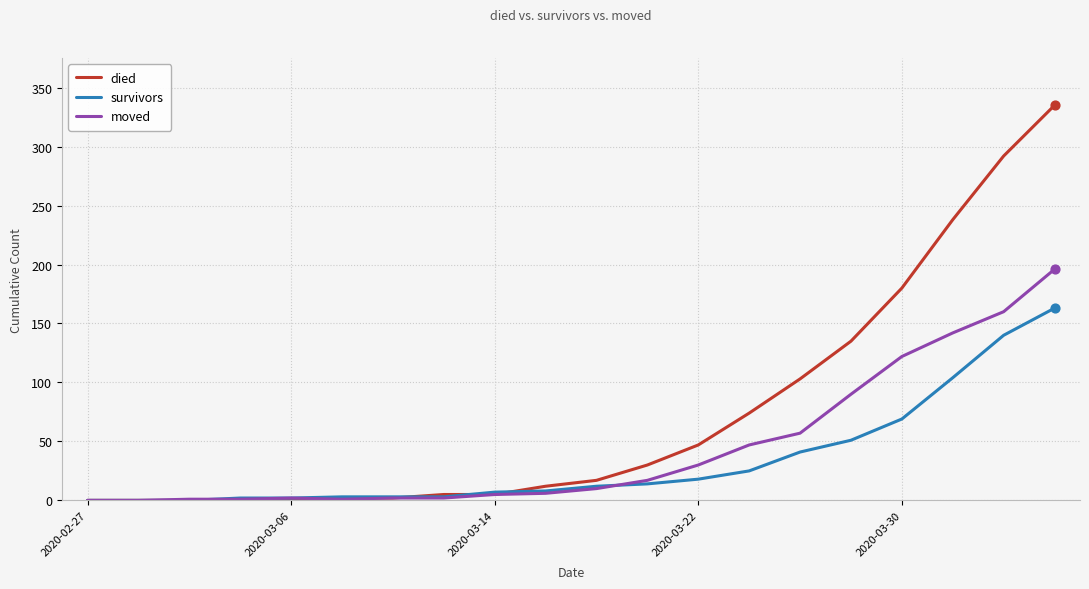

What are all the series names shown in the legend?

died, survivors, moved